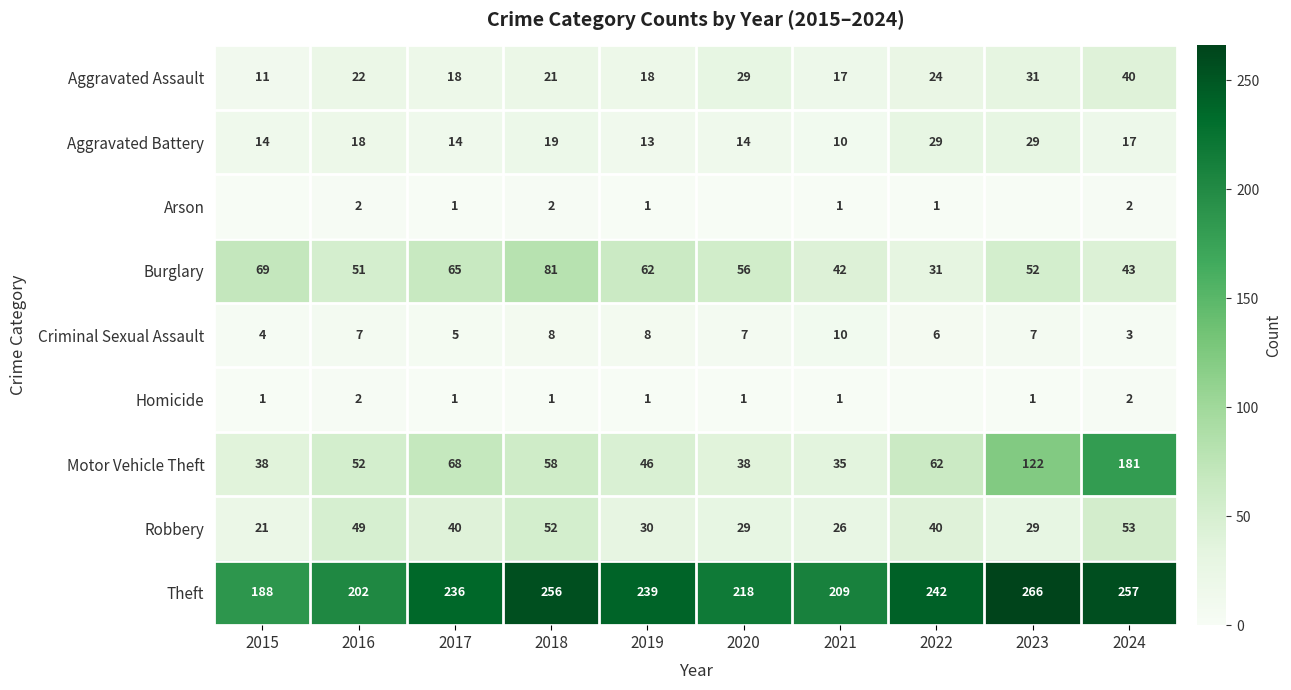

At which label does Theft reach its minimum?

2015